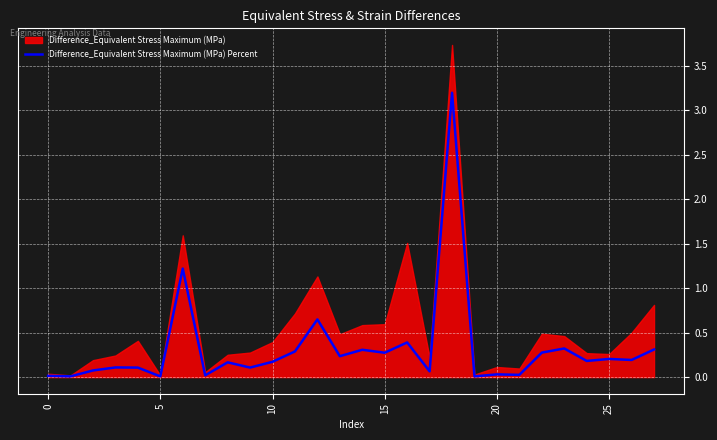

What is the maximum value for Difference_Equivalent Stress Maximum (MPa) Percent?

3.2